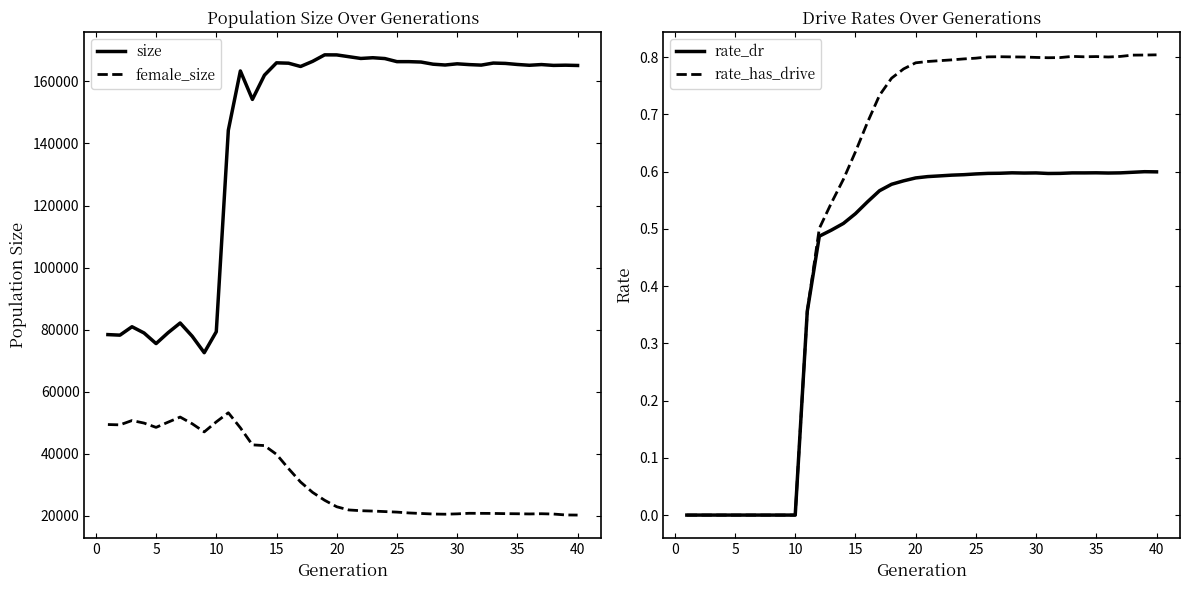

Reading left to right, extract all data points from this chart.

size: 78414.0	78238.0	80947.0	78940.0	75517.0	79034.0	82154.0	77886.0	72582.0	79340.0	144263.0	163356.0	154191.0	162003.0	165976.0	165857.0	164798.0	166452.0	168546.0	168524.0	167955.0	167383.0	167615.0	167350.0	166356.0	166355.0	166227.0	165534.0	165271.0	165655.0	165403.0	165240.0	165898.0	165789.0	165446.0	165189.0	165415.0	165145.0	165213.0	165122.0
female_size: 49440.0	49341.0	50730.0	49912.0	48525.0	50209.0	51850.0	49691.0	47065.0	50296.0	53235.0	48383.0	42894.0	42659.0	39836.0	35240.0	30913.0	27573.0	25032.0	22950.0	21920.0	21678.0	21561.0	21393.0	21226.0	20955.0	20785.0	20611.0	20549.0	20659.0	20845.0	20824.0	20799.0	20731.0	20694.0	20633.0	20704.0	20602.0	20311.0	20271.0
rate_dr: 0.0	0.0	0.0	0.0	0.0	0.0	0.0	0.0	0.0	0.0	0.4	0.5	0.5	0.5	0.5	0.5	0.6	0.6	0.6	0.6	0.6	0.6	0.6	0.6	0.6	0.6	0.6	0.6	0.6	0.6	0.6	0.6	0.6	0.6	0.6	0.6	0.6	0.6	0.6	0.6
rate_has_drive: 0.0	0.0	0.0	0.0	0.0	0.0	0.0	0.0	0.0	0.0	0.4	0.5	0.5	0.6	0.6	0.7	0.7	0.8	0.8	0.8	0.8	0.8	0.8	0.8	0.8	0.8	0.8	0.8	0.8	0.8	0.8	0.8	0.8	0.8	0.8	0.8	0.8	0.8	0.8	0.8